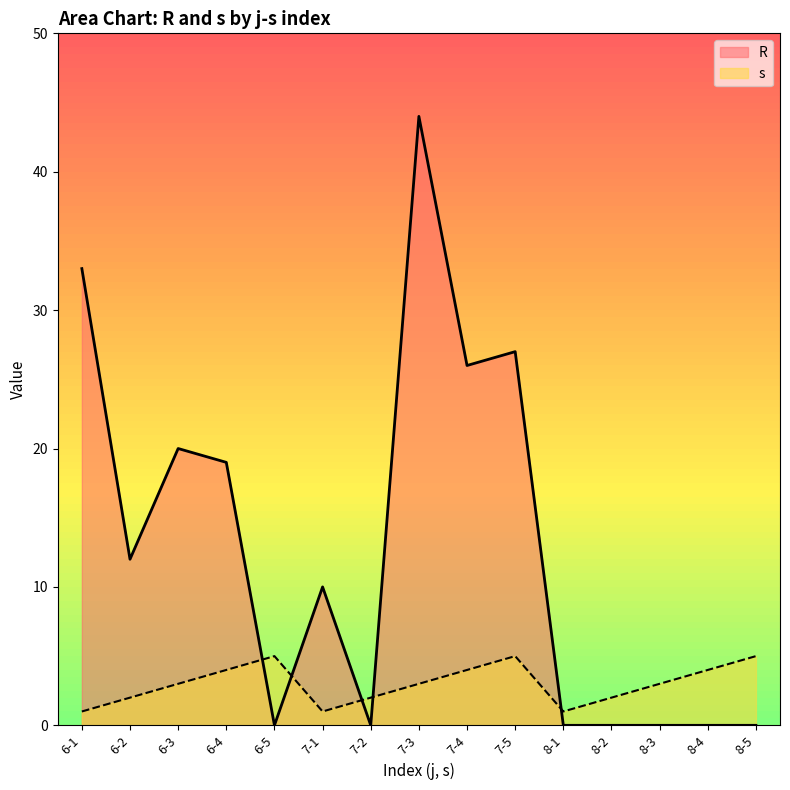

At which category is the sum across all series the highest?

7-3